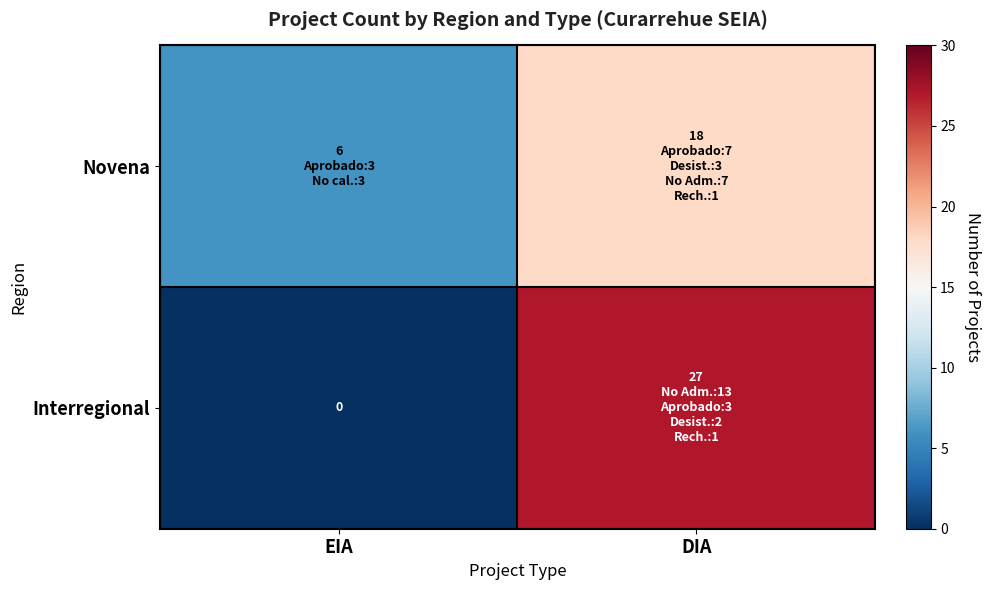

What is the difference between the Novena values at DIA and EIA?

12